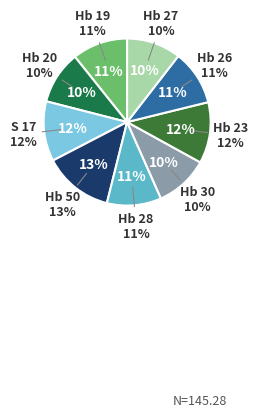

Between Hb 26 and Hb 50, which is larger?

Hb 50